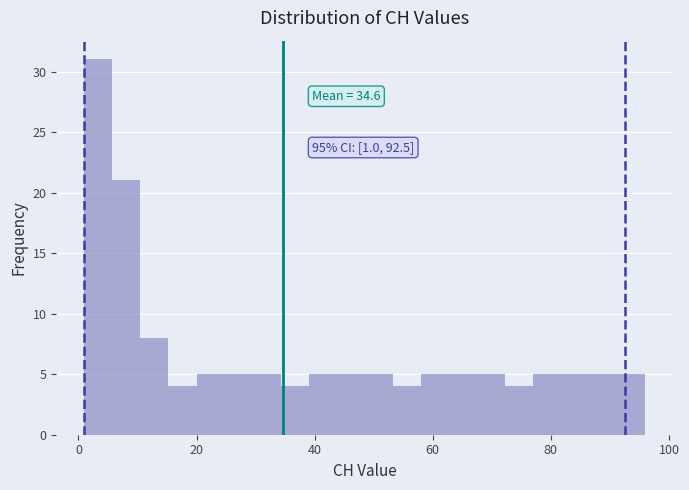

Read against the x-axis, roughly where is the centre of the tallest bar?

4